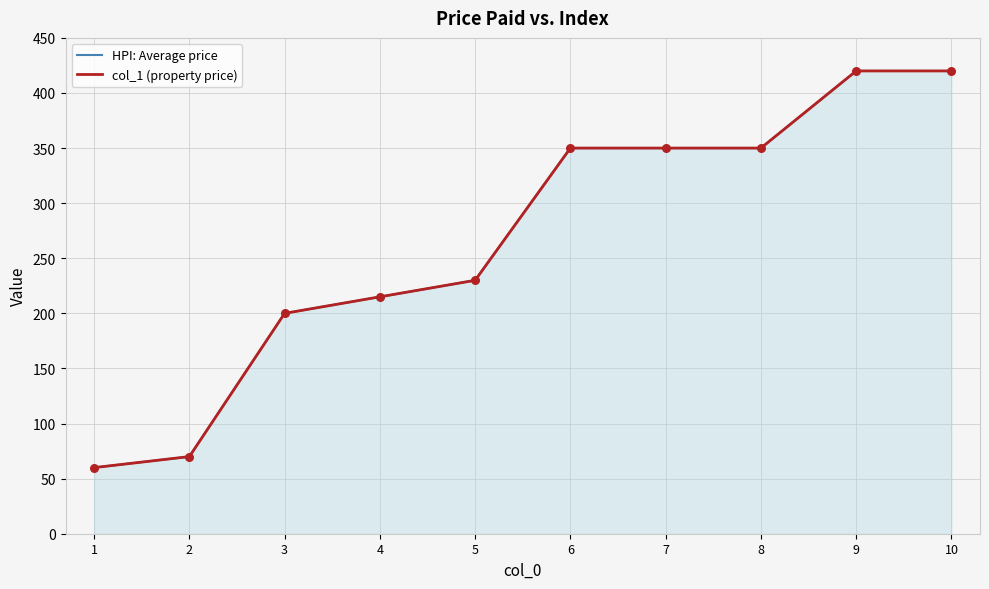

Which series has the widest spread of Y values?

HPI: Average price